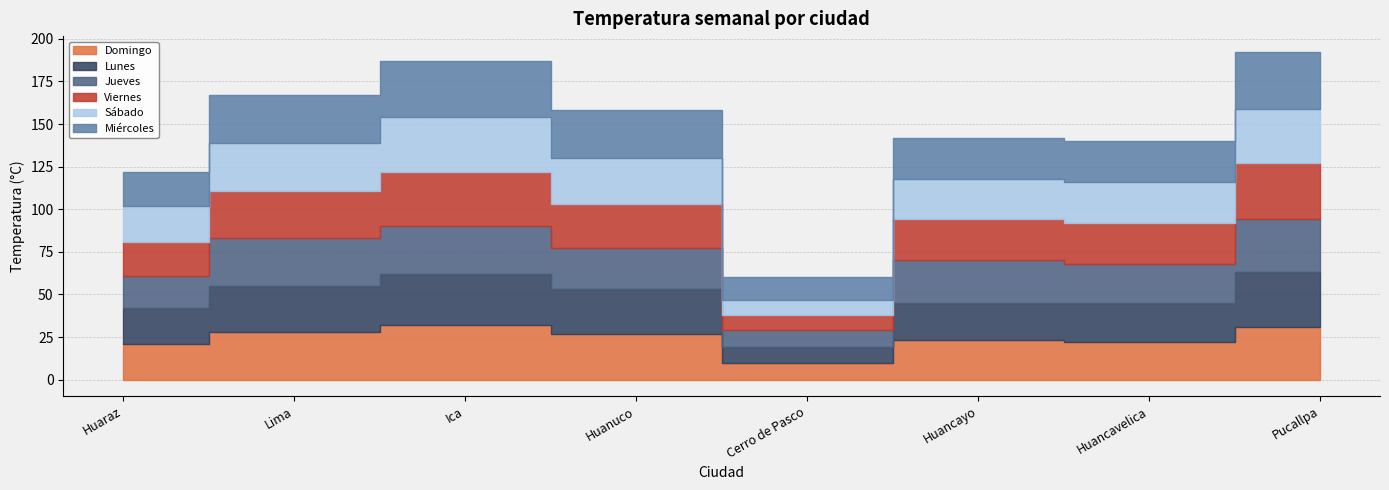

True or false: Viernes and Domingo cross at least once.

True